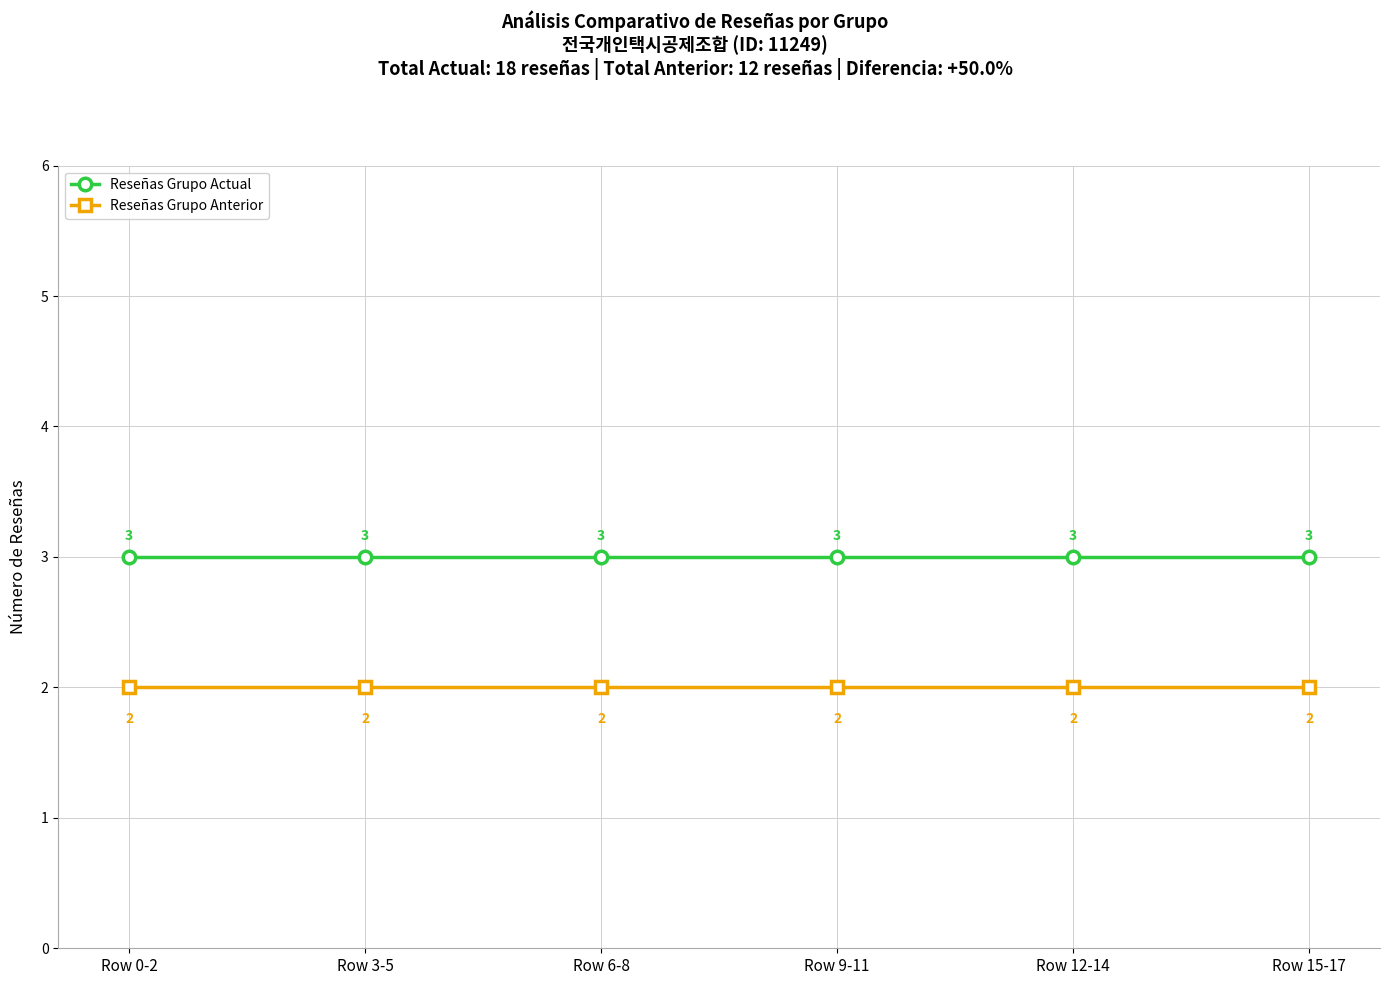

At Row 9-11, list the series in order from smallest to largest.

Reseñas Grupo Anterior, Reseñas Grupo Actual